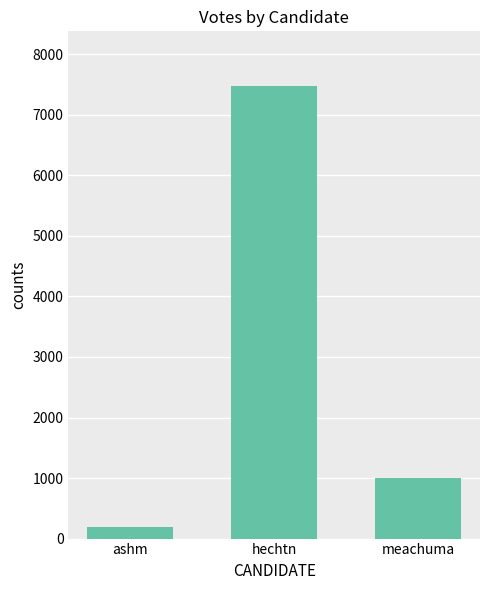

Is it true that the value at meachuma is 295?

False